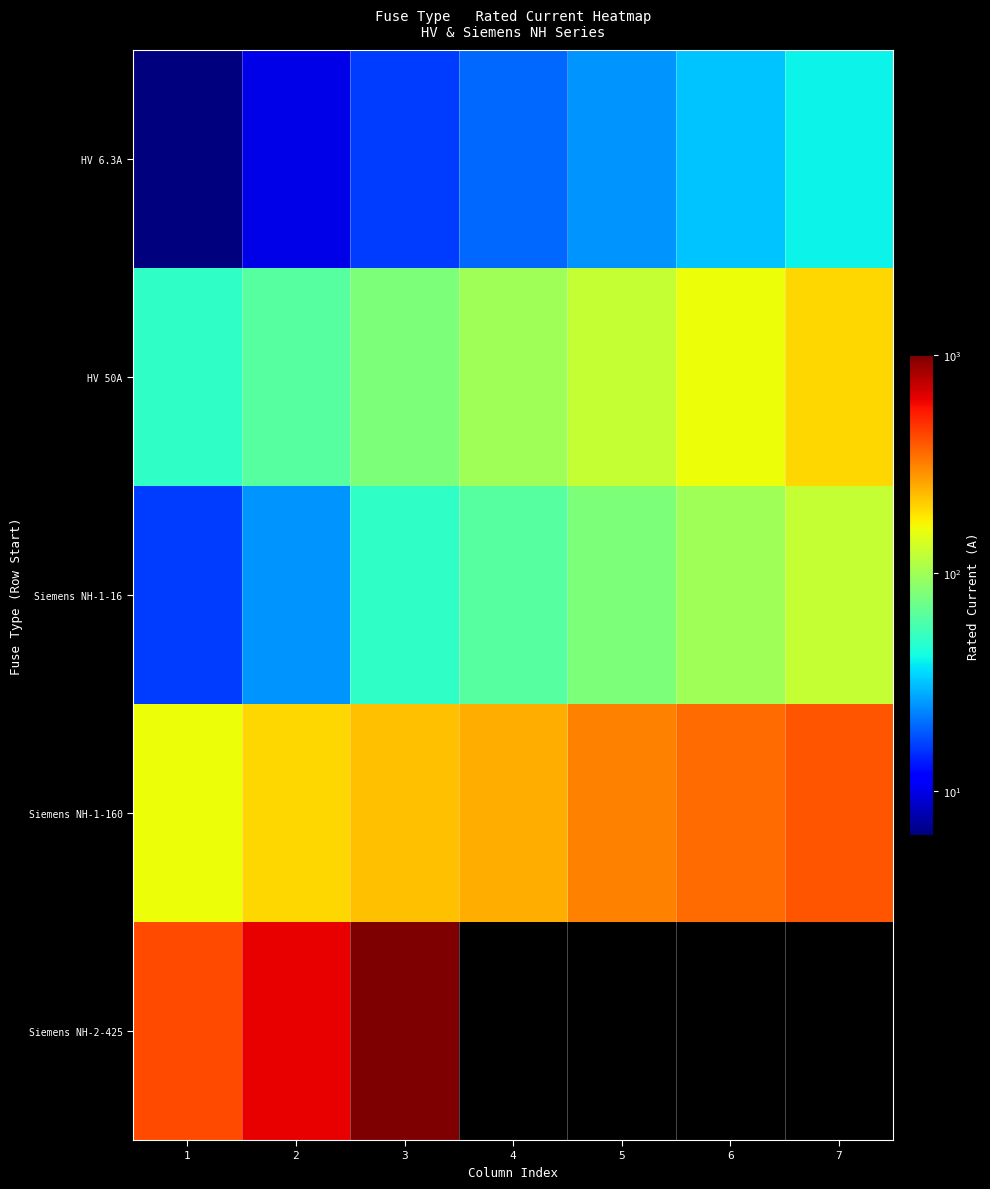

Rank the categories by Siemens NH-2-425 value from lowest to highest.

1, 2, 3, 4, 5, 6, 7